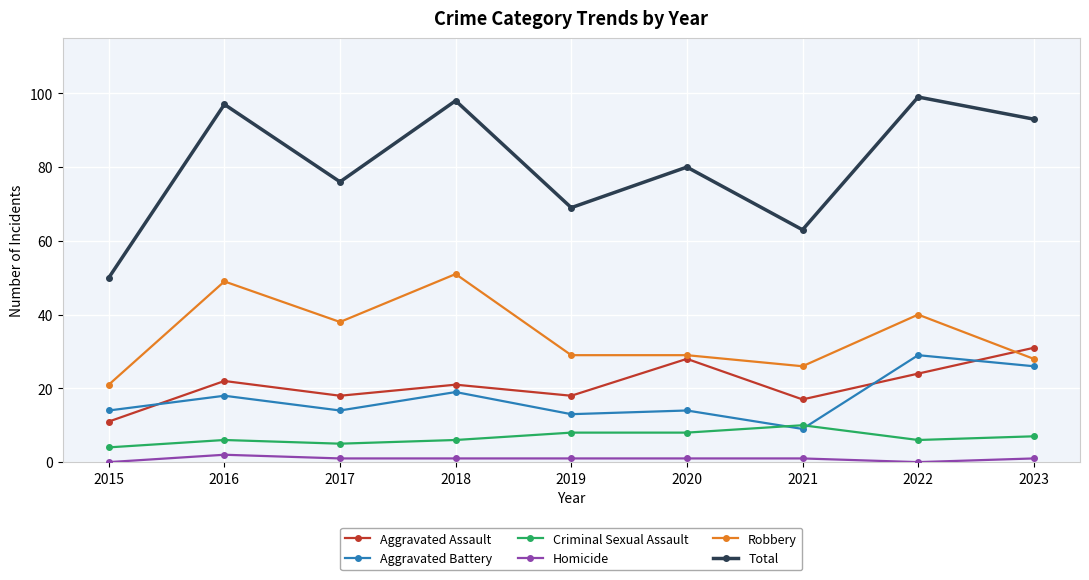

How many lines are shown in the chart?

6